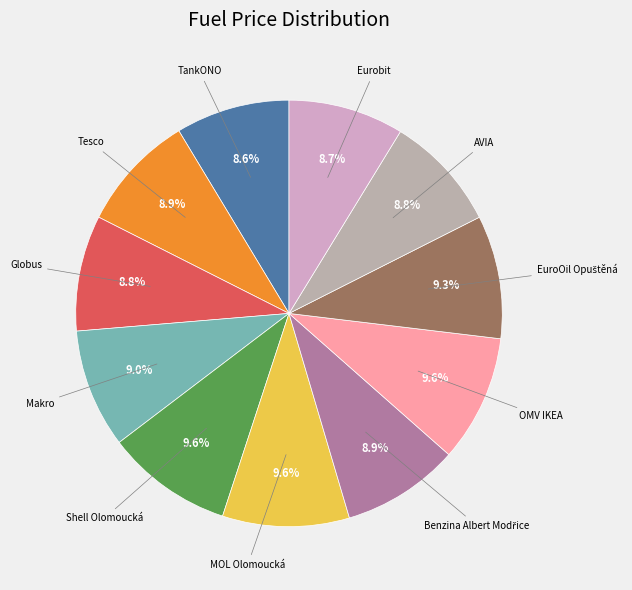

How many segments does this pie chart have?

11